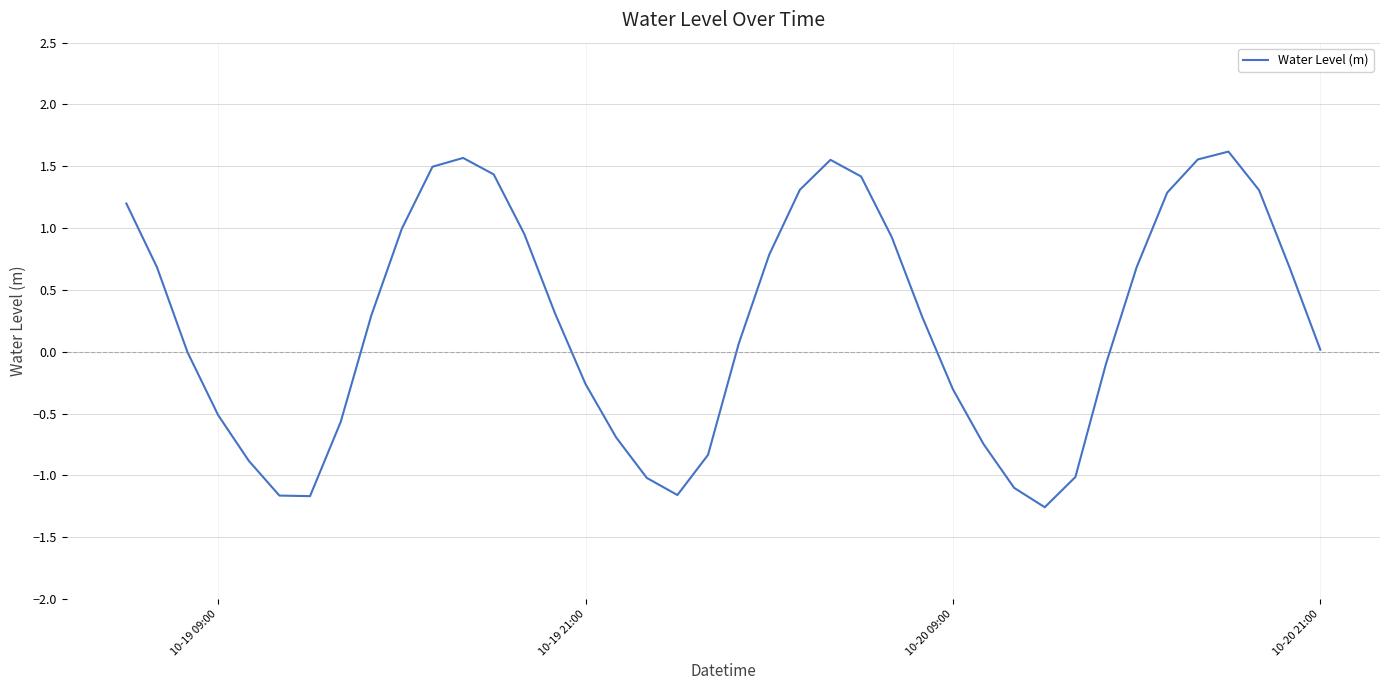

What is the difference between the maximum and minimum values?

2.9